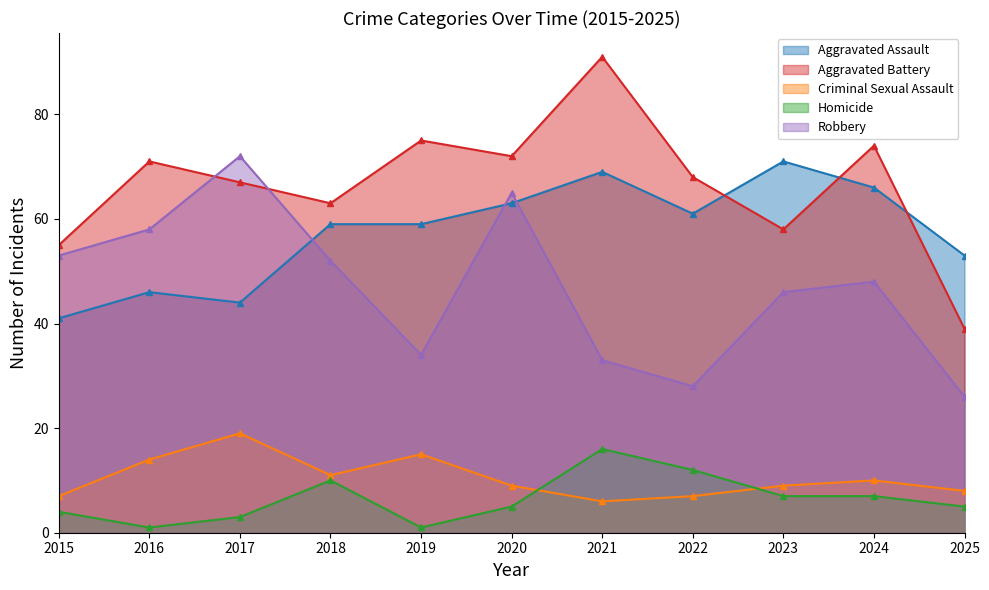

How many lines are shown in the chart?

5